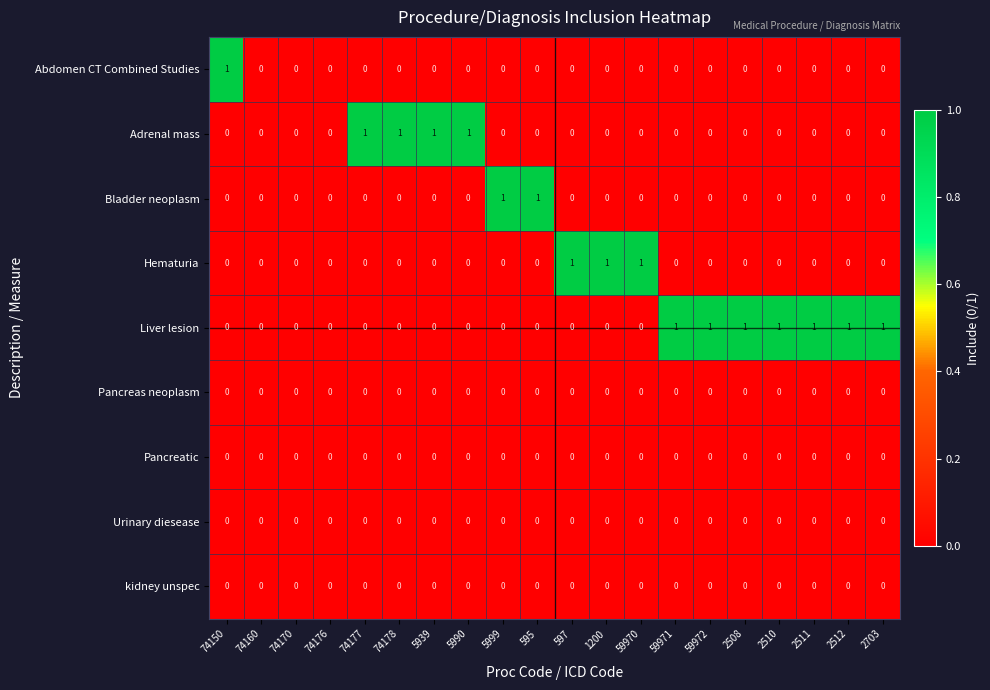

Which series has the largest total across all categories?

Liver lesion